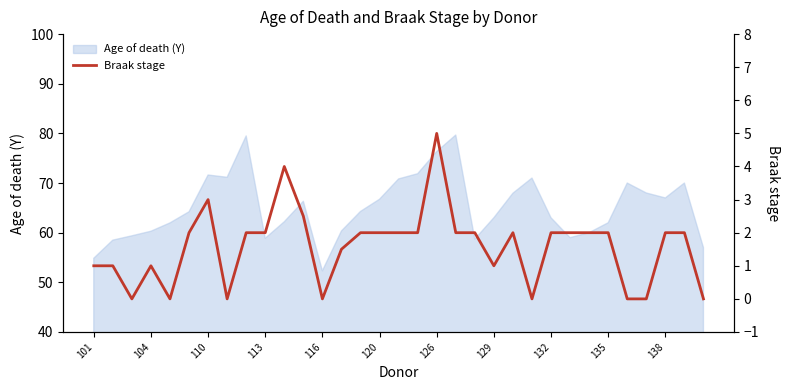

Is it true that the value at 101 is 0.7?

False